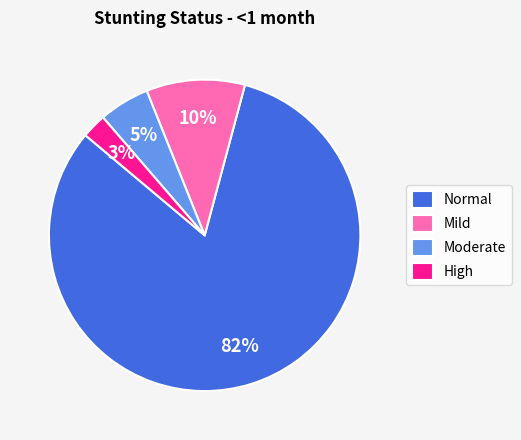

Combined, do Normal and Moderate account for over 50%?

Yes